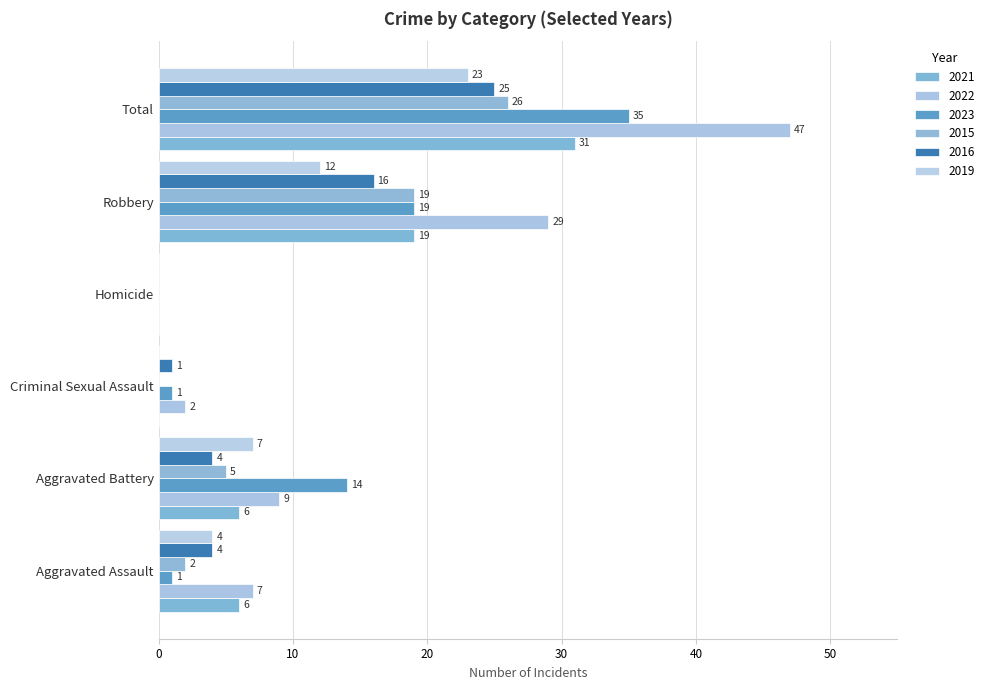

Which category has the lowest value across all series?

Criminal Sexual Assault